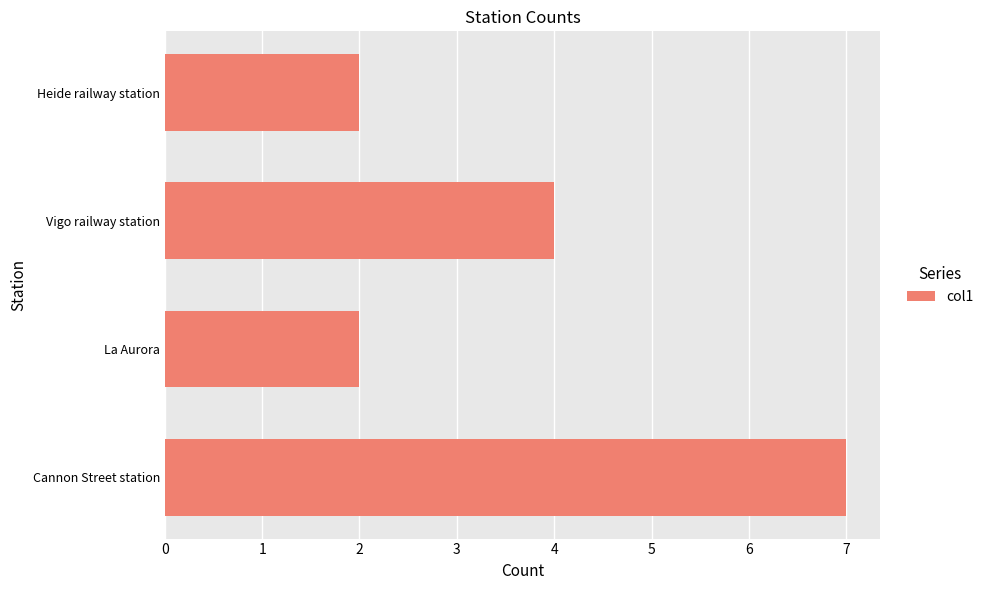

Count the values in the range 2 to 7.

4